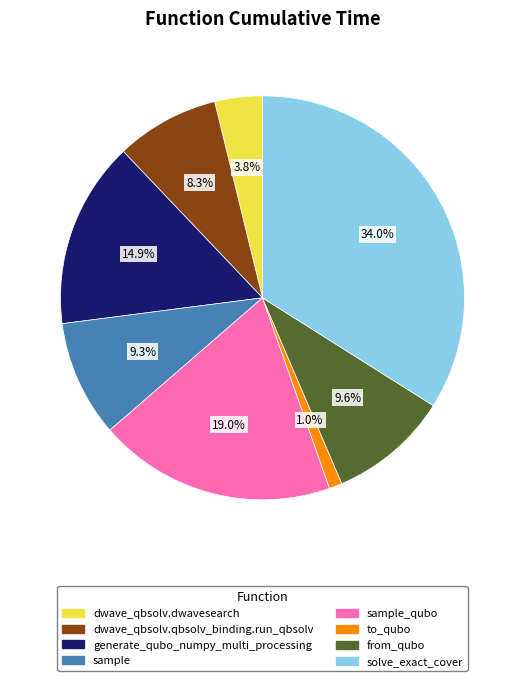

Does any single category account for the majority?

No